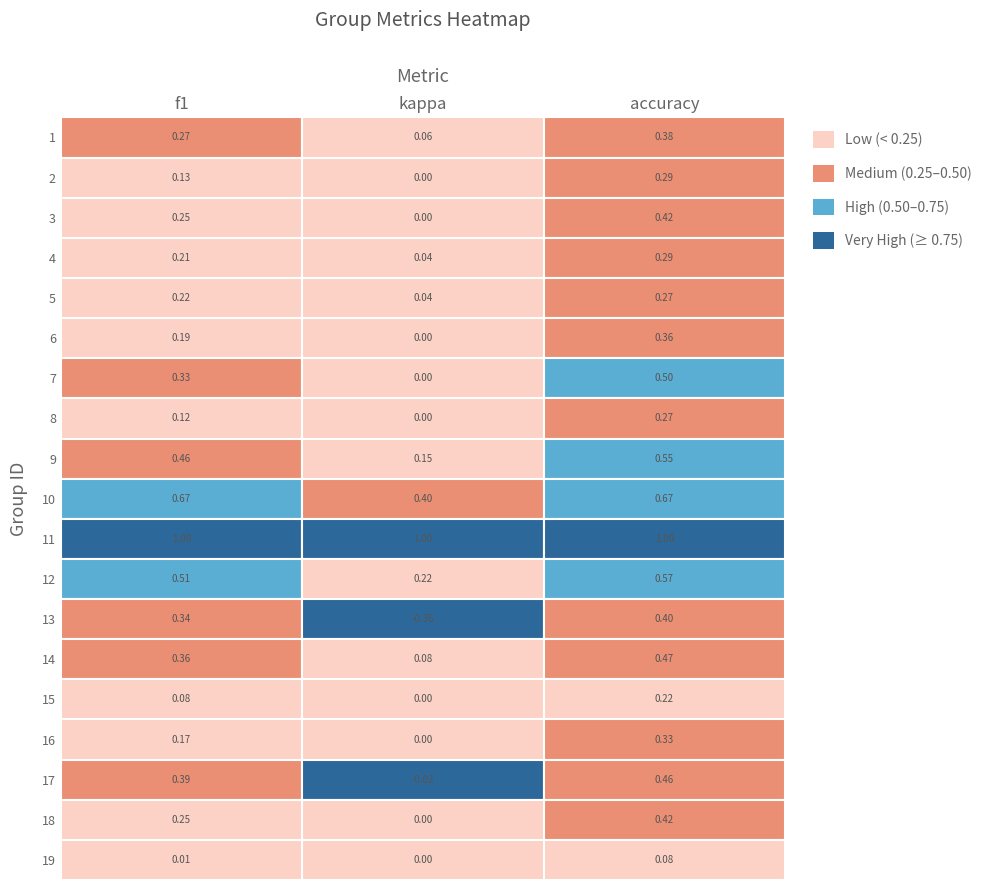

What is the difference between the 16 values at 2 and 0?

0.2